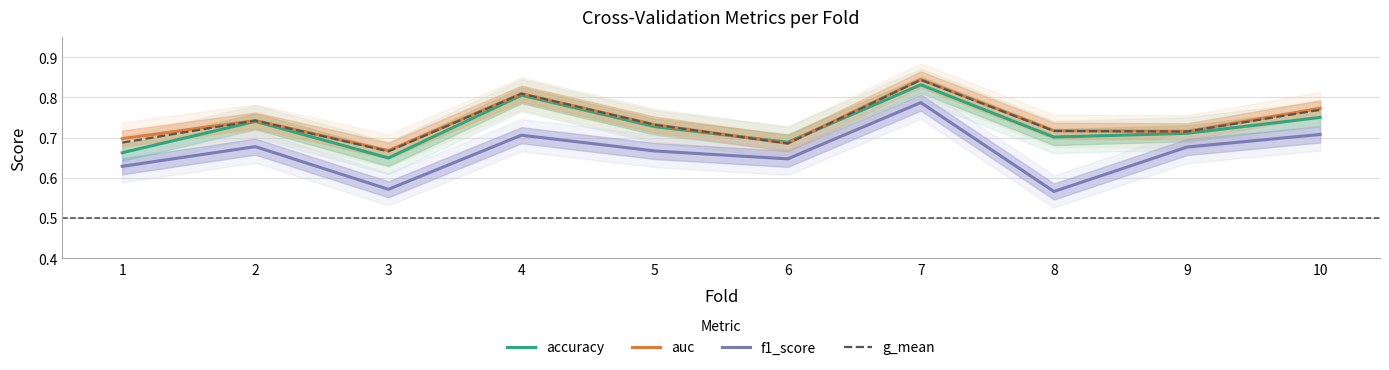

What is the value of the auc point at the 3rd from the left?

0.7